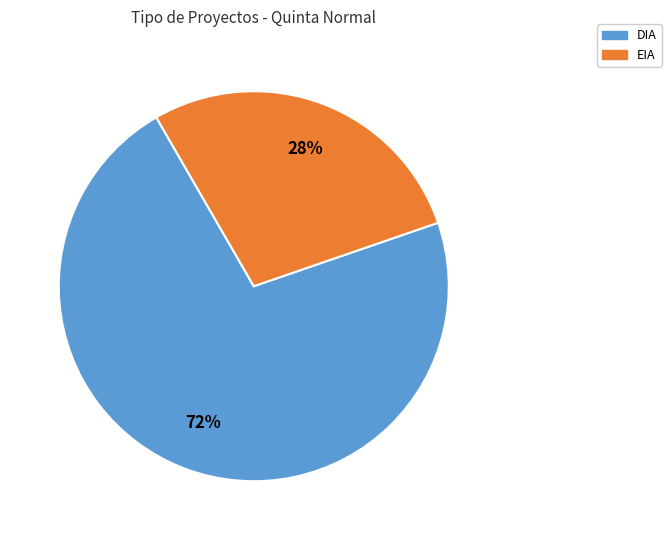

Do EIA and DIA together represent more than half of the pie?

Yes